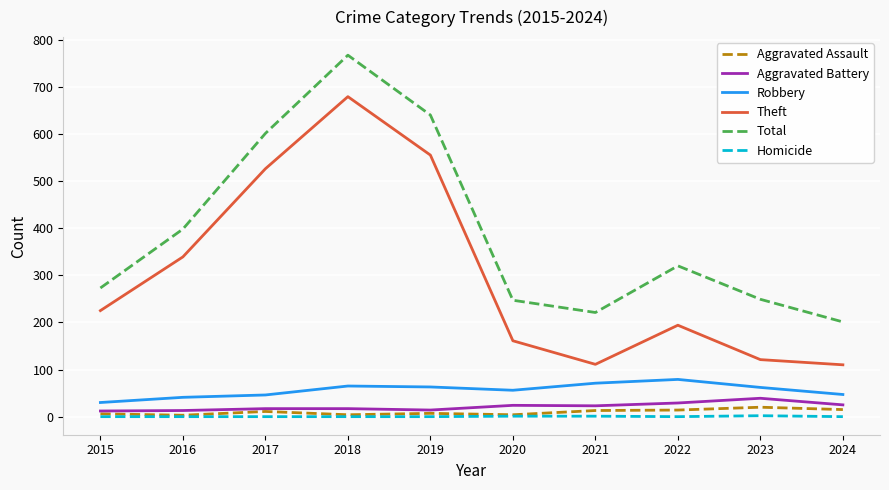

Which series has the largest total across all categories?

Total